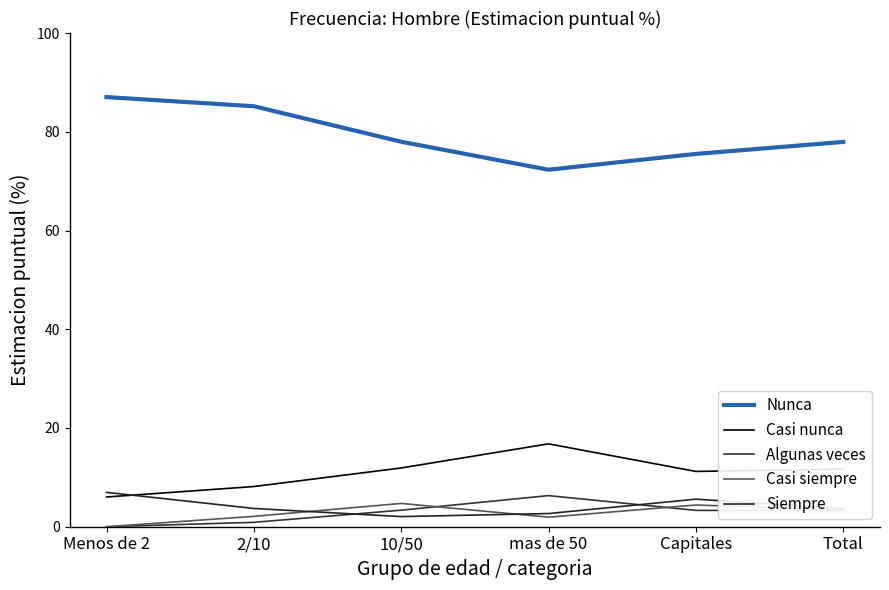

Where is the first local maximum for Siempre?

Capitales